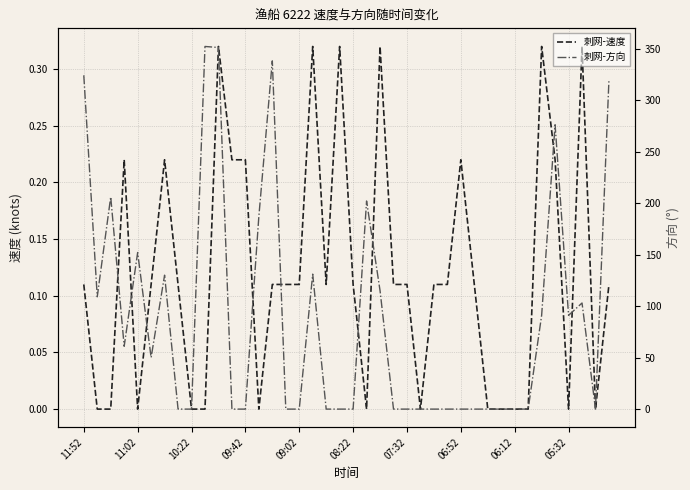

How many data points does each series have?

40